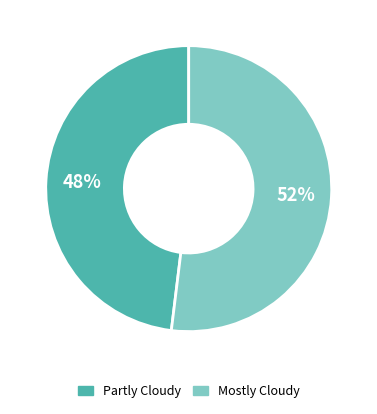

How many slices are in this pie chart?

2